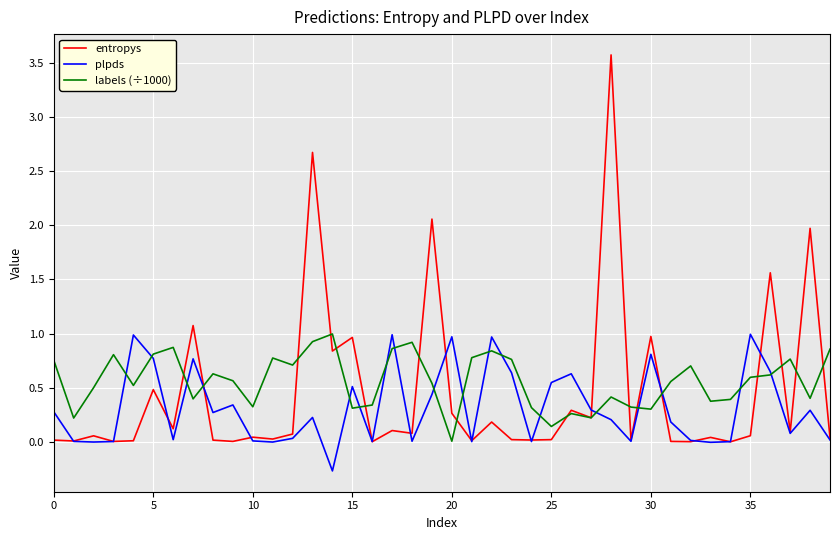

Which series has the largest range (max minus min)?

entropys